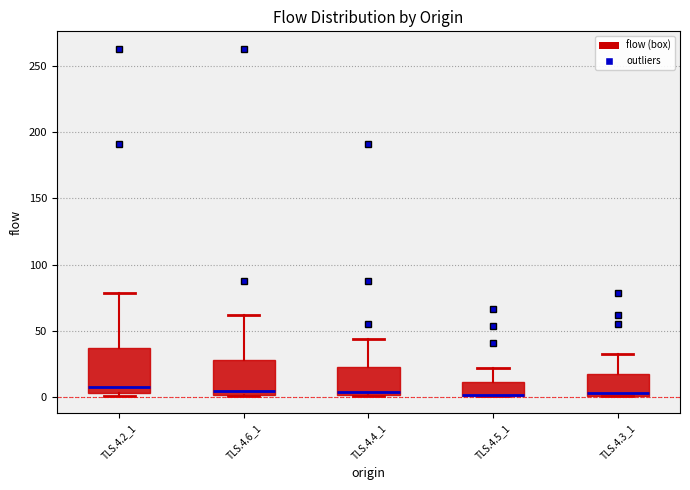

Reading left to right, read every box against the y-axis: the position of its median line, the range the box covers, and the ends of its whiskers. The values are not printed on the chart, so give them approximately, as read against the axis.

TLS.4.2_1: median 10, box 5 to 35, whiskers 0 to 80
TLS.4.6_1: median 5, box 0 to 30, whiskers 0 to 60
TLS.4.4_1: median 5, box 0 to 25, whiskers 0 to 45
TLS.4.5_1: median 0 (drawn on the box's lower edge), box 0 to 10, whiskers 0 to 20
TLS.4.3_1: median 5, box 0 to 15, whiskers 0 to 35